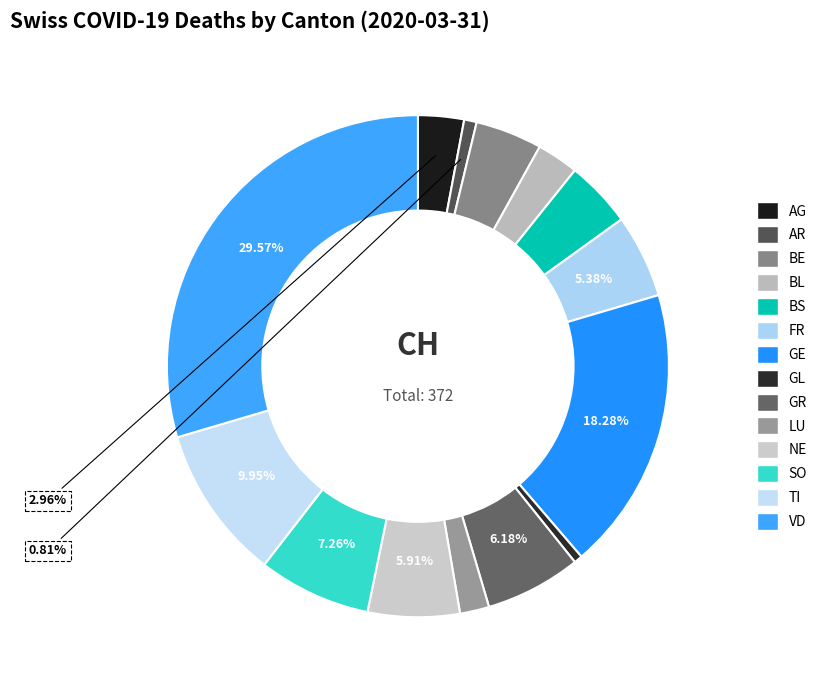

To the nearest percent, what is the average slice percentage?

7%